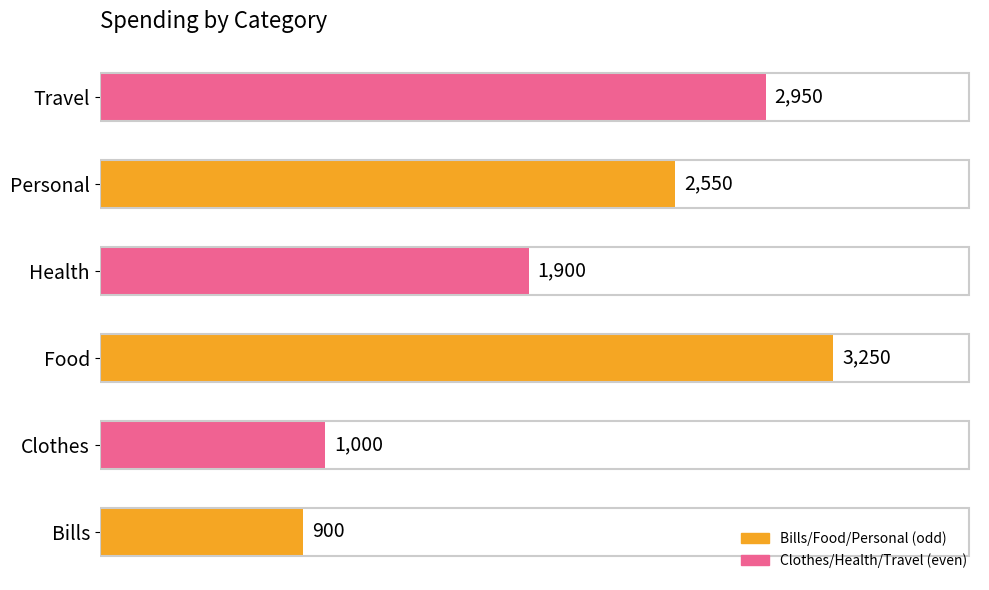

List the labels in order of value, smallest first.

Bills, Clothes, Health, Personal, Travel, Food